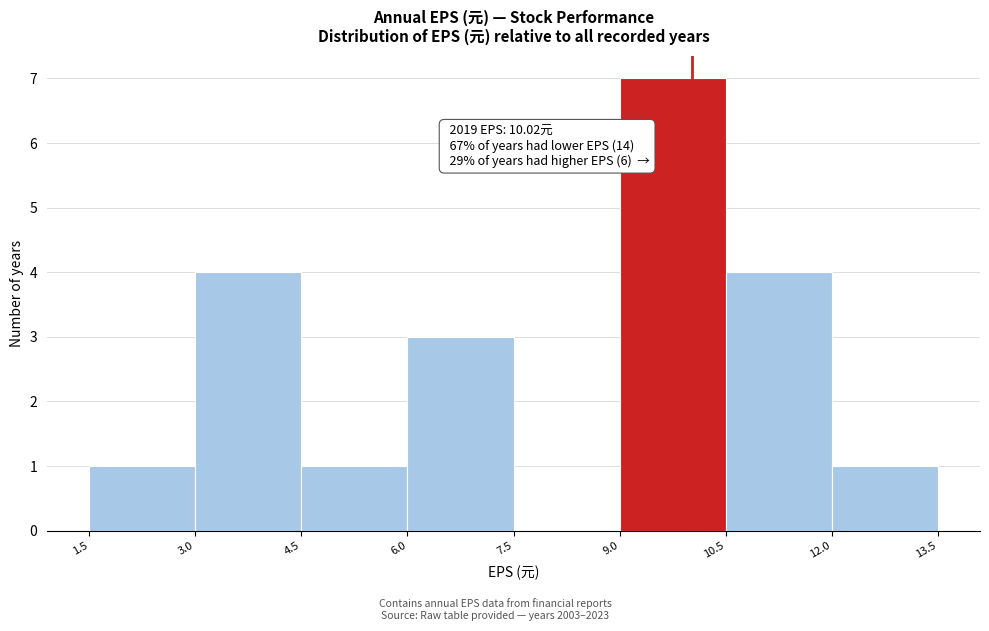

Which range on the x-axis has the tallest bar?

9.0 to 10.5